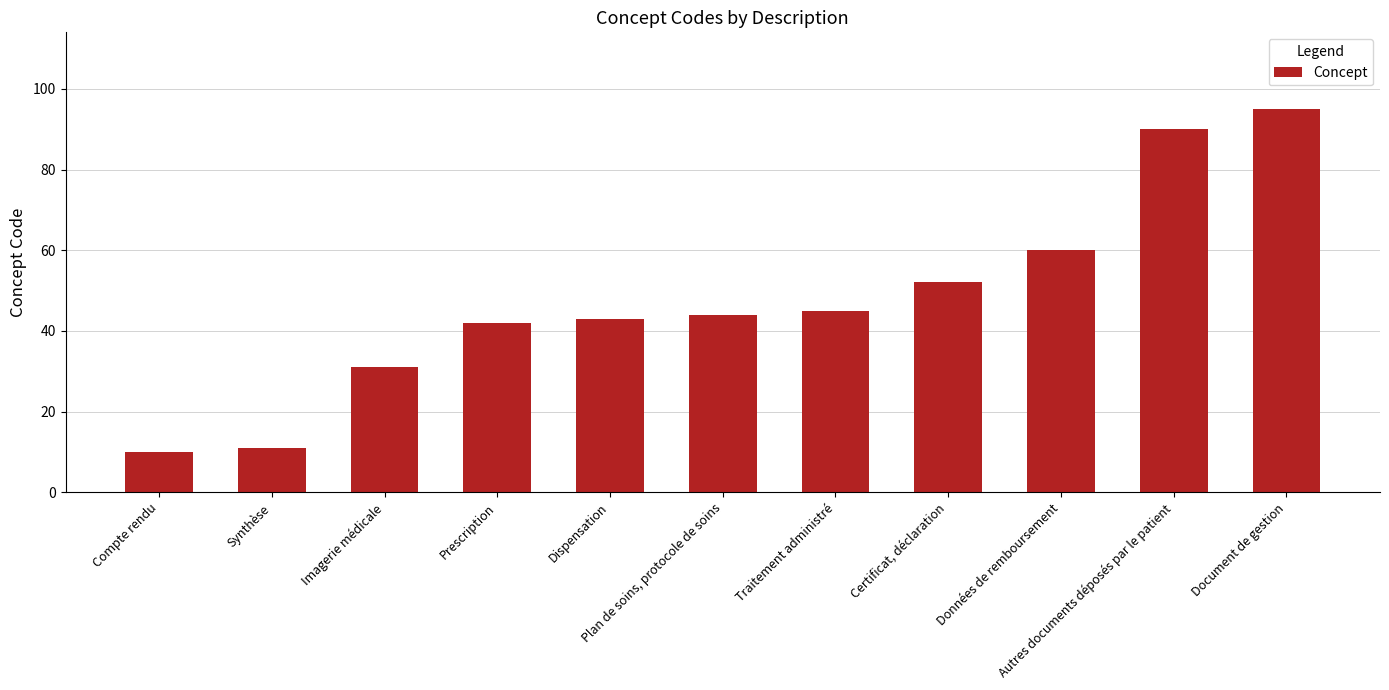

Which category has the lowest value across all series?

Compte rendu